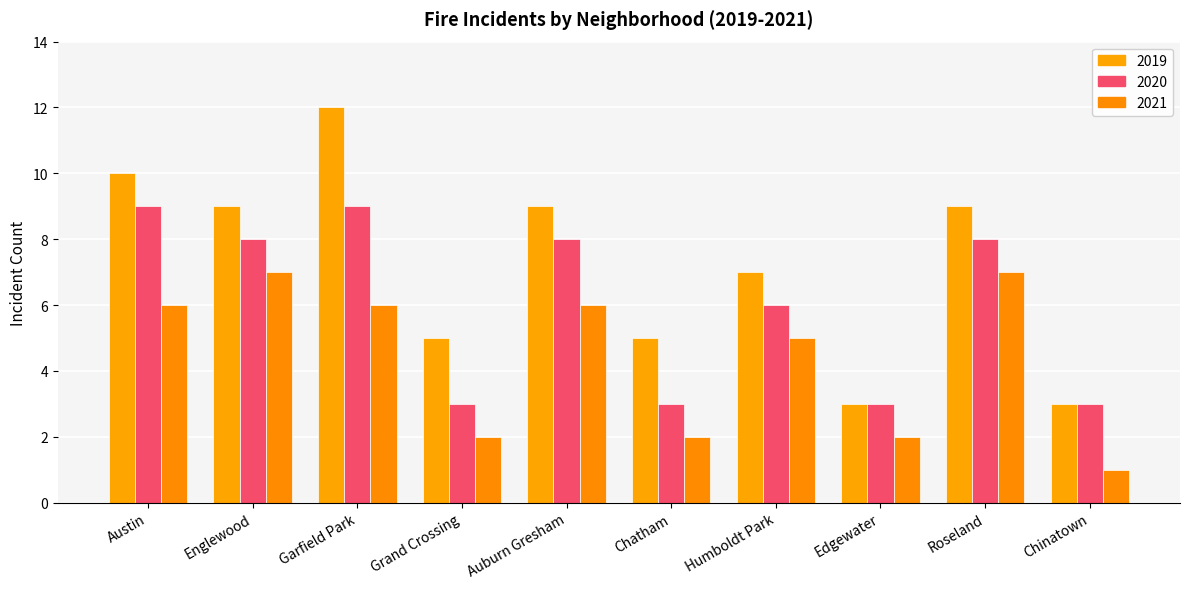

Where does the 2020 series first go above 8?

Austin